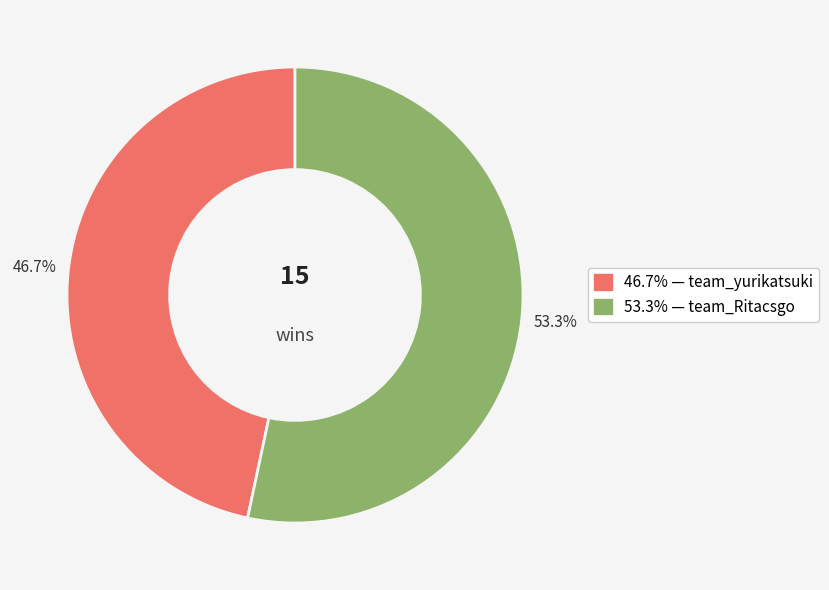

Does any single category account for the majority?

Yes